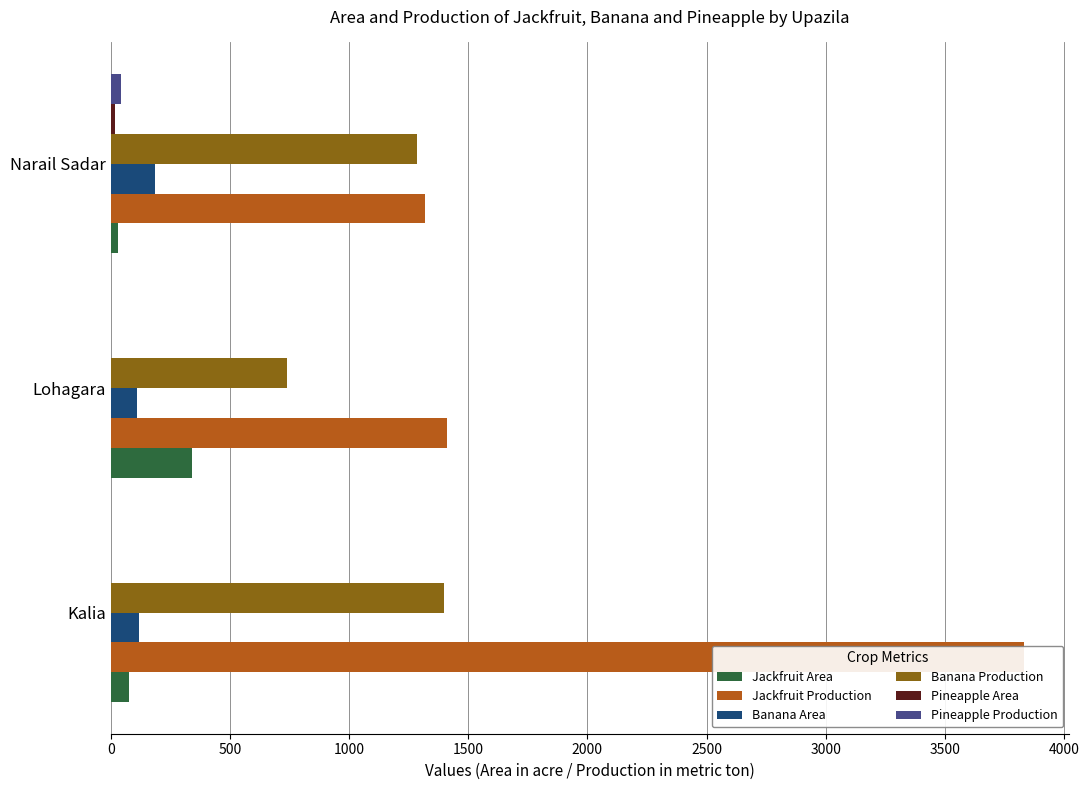

What is the maximum value shown in the chart?

3831